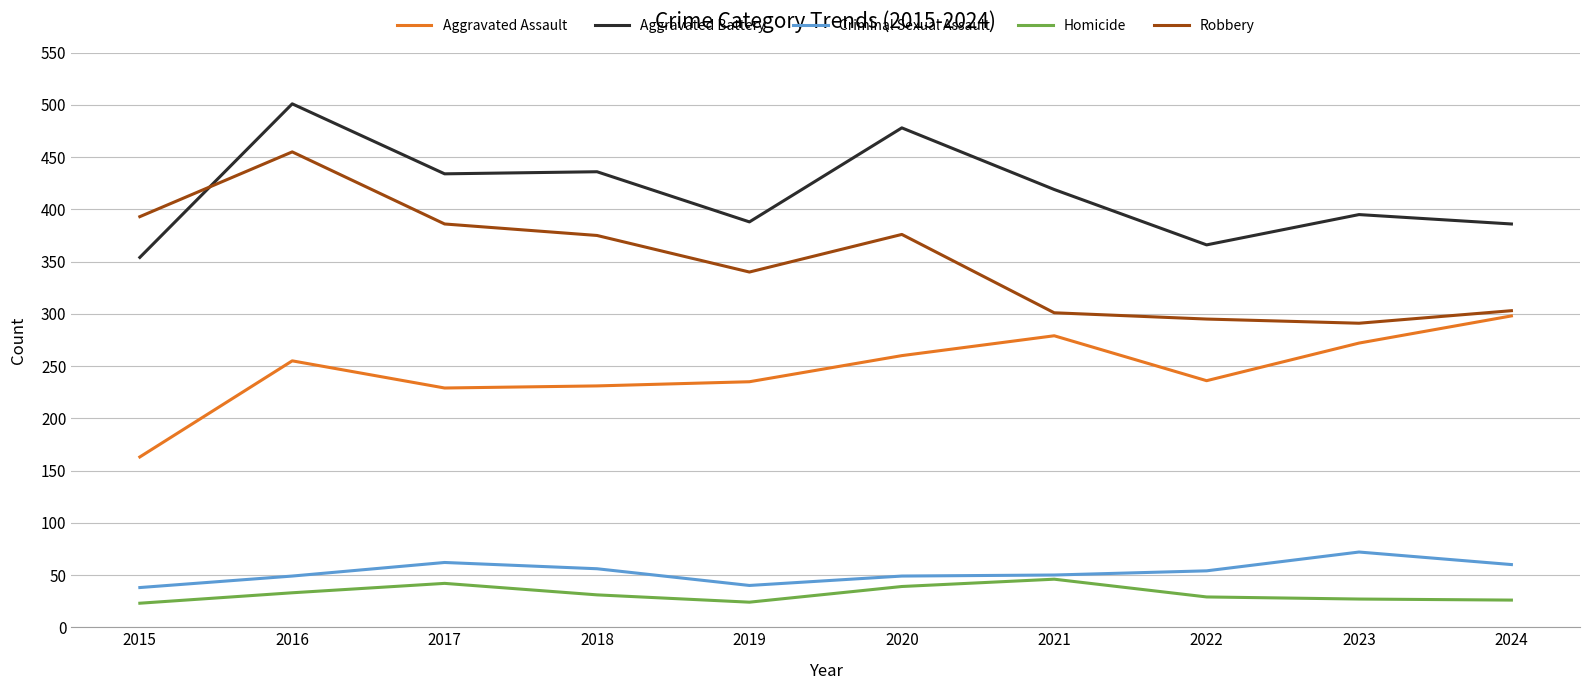

Which series has the largest range (max minus min)?

Robbery